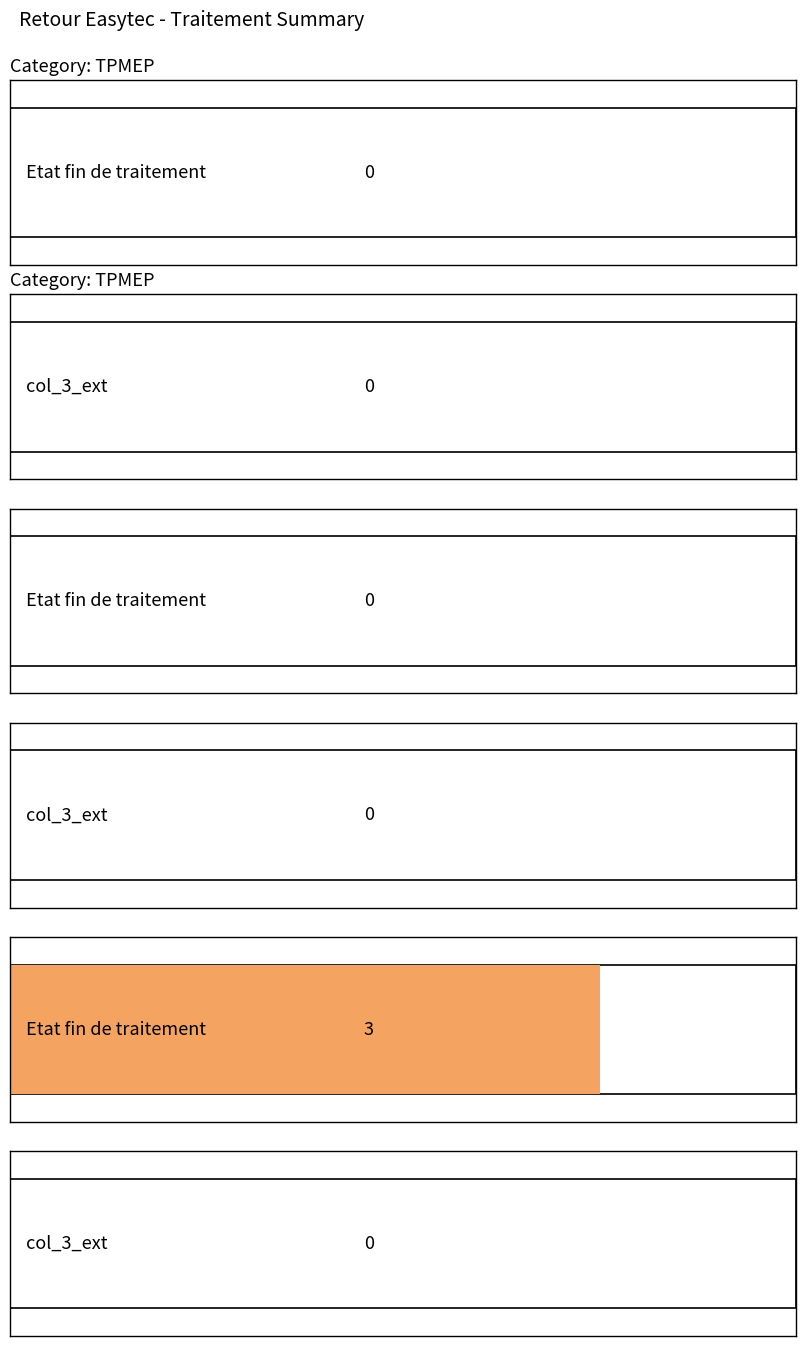

True or false: Etat fin de traitement has a value of 1 at CURE.

False